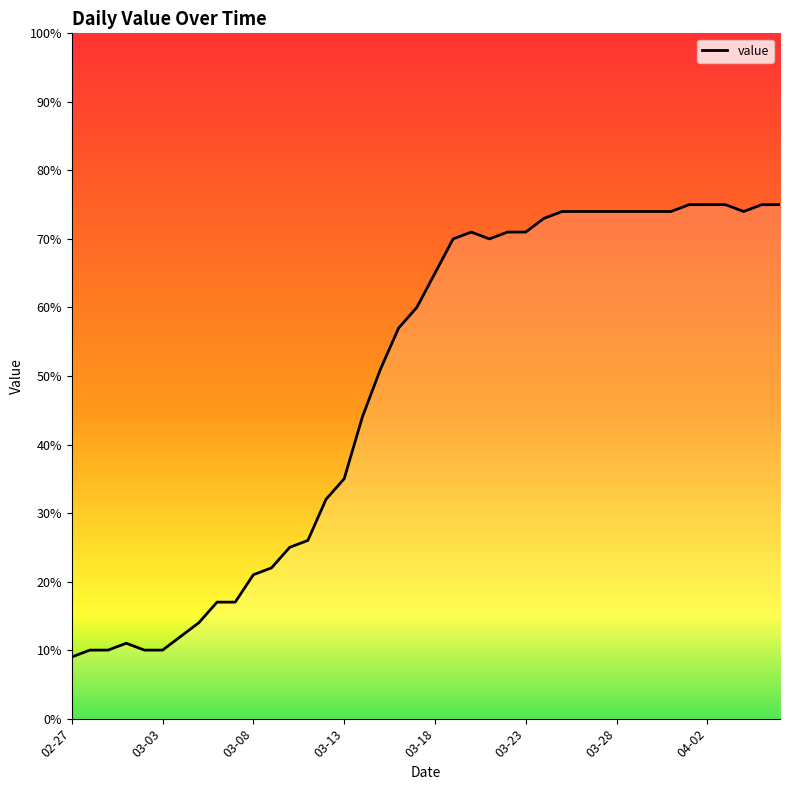

What is the minimum value shown in the chart?

9